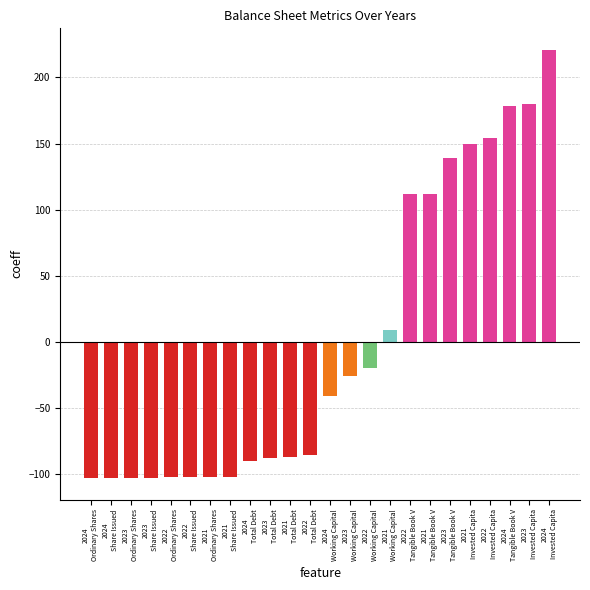

Are the bars grouped side by side (vs. stacked)?

No